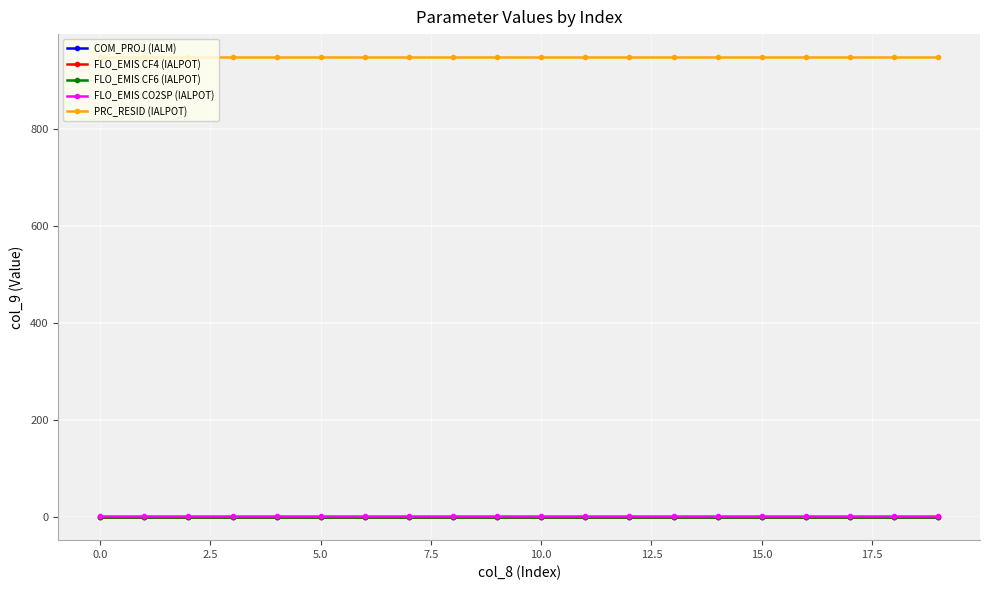

Does the chart display data point markers on the line(s)?

Yes